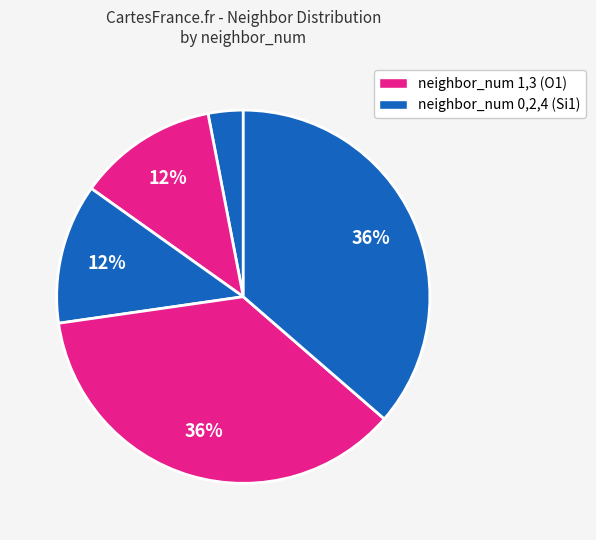

How many segments does this pie chart have?

5